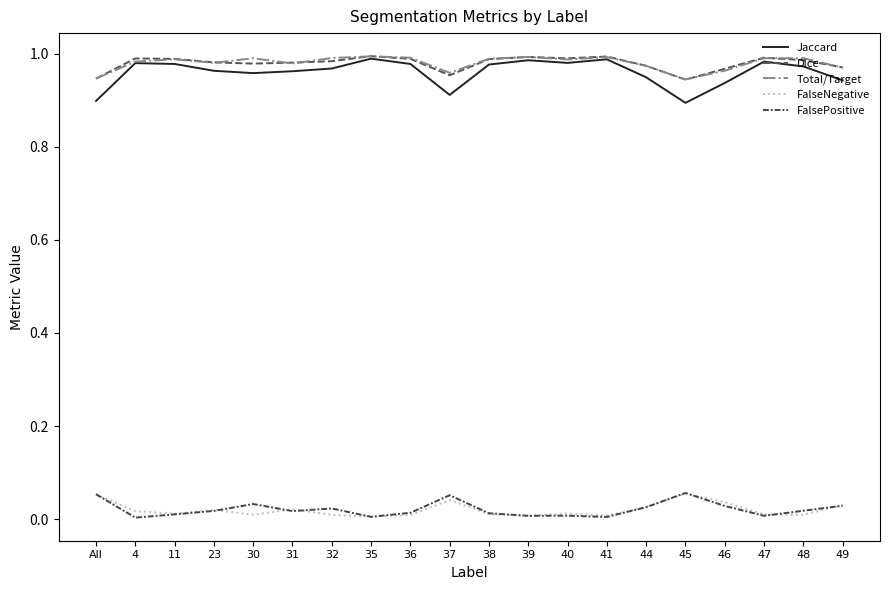

The FalsePositive series shows 0.0 at 30. True or false?

True